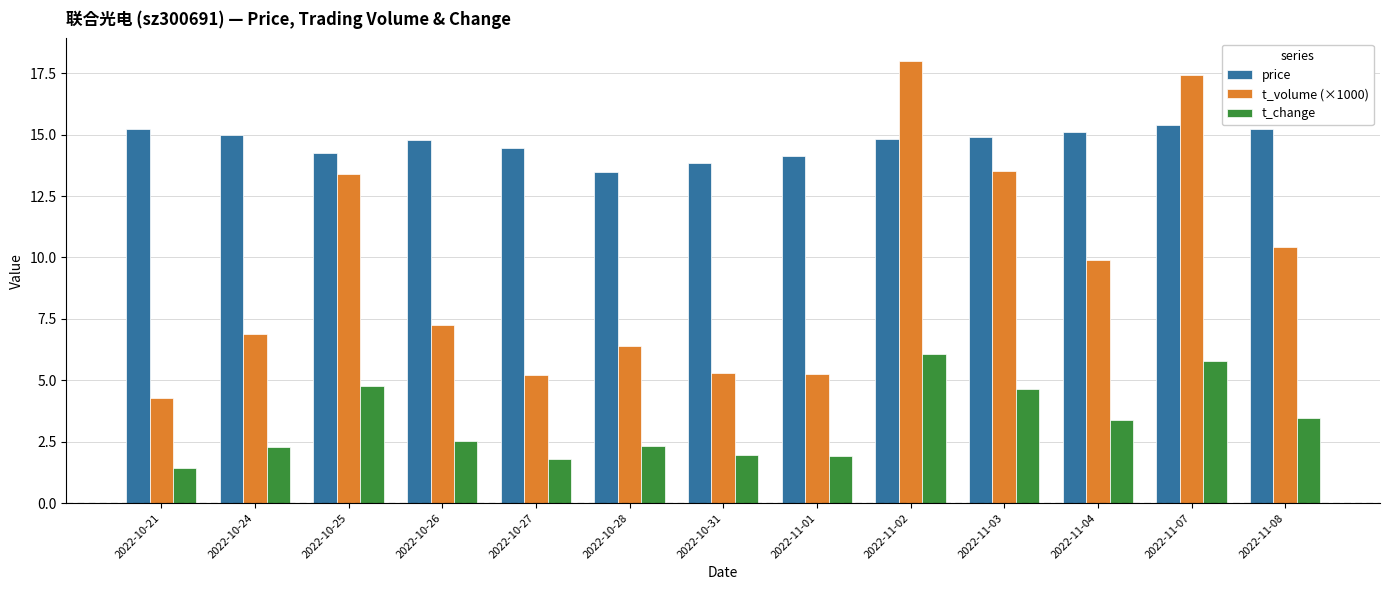

Between 2022-10-25 and 2022-10-27, which series saw the biggest shift?

t_volume (×1000)